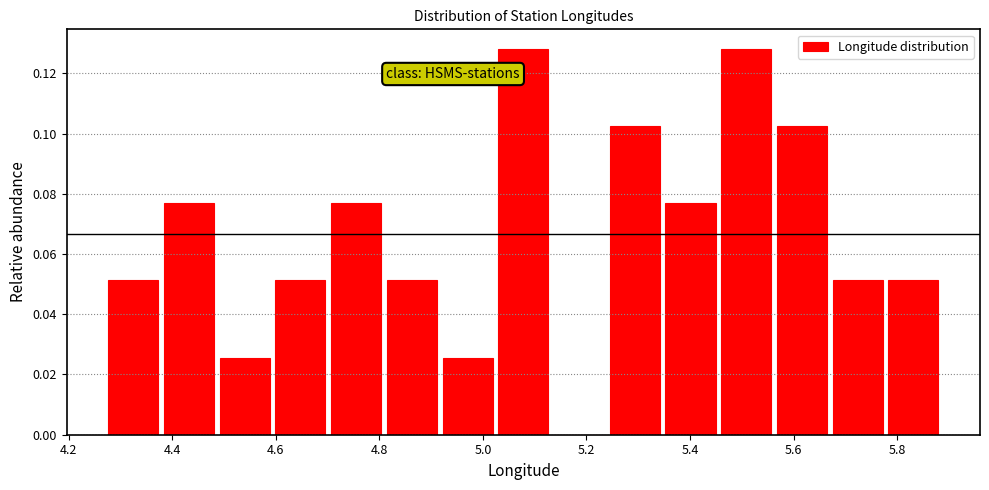

Reading left to right, list every bar in this chart as the range it spans on the x-axis followed by its height. Neither the bar edges nor the heights are printed on the chart, so give them approximately, as read against the axes.

4.28 to 4.38: 0.052
4.38 to 4.48: 0.076
4.48 to 4.60: 0.026
4.60 to 4.70: 0.052
4.70 to 4.80: 0.076
4.80 to 4.92: 0.052
4.92 to 5.02: 0.026
5.02 to 5.14: 0.128
5.14 to 5.24: 0
5.24 to 5.34: 0.102
5.34 to 5.46: 0.076
5.46 to 5.56: 0.128
5.56 to 5.66: 0.102
5.66 to 5.78: 0.052
5.78 to 5.88: 0.052